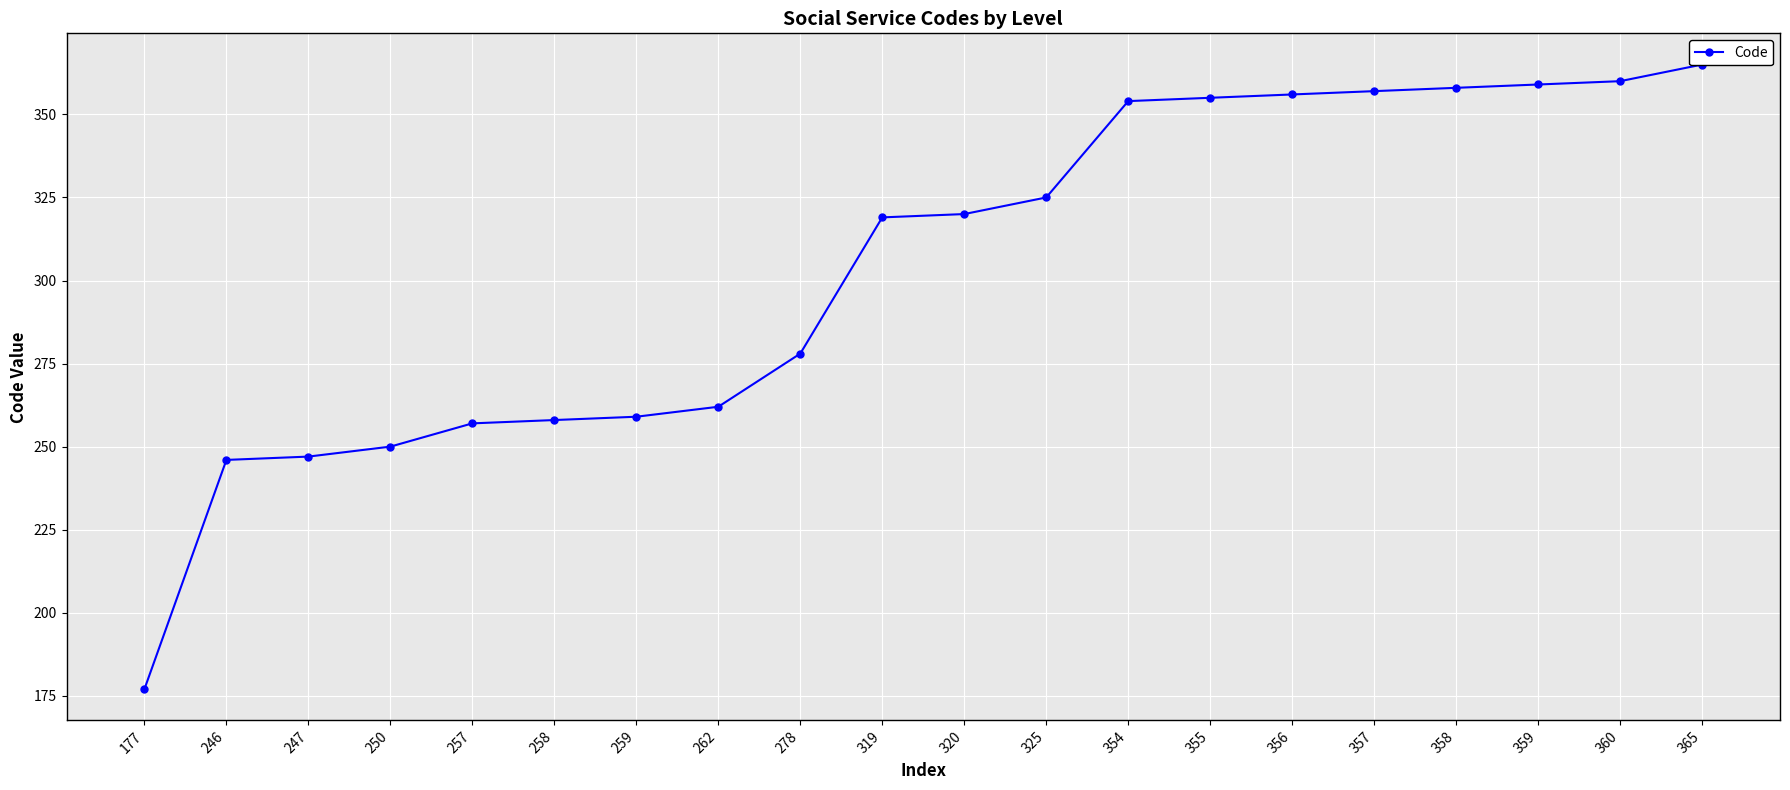

Does the chart display data point markers on the line(s)?

Yes